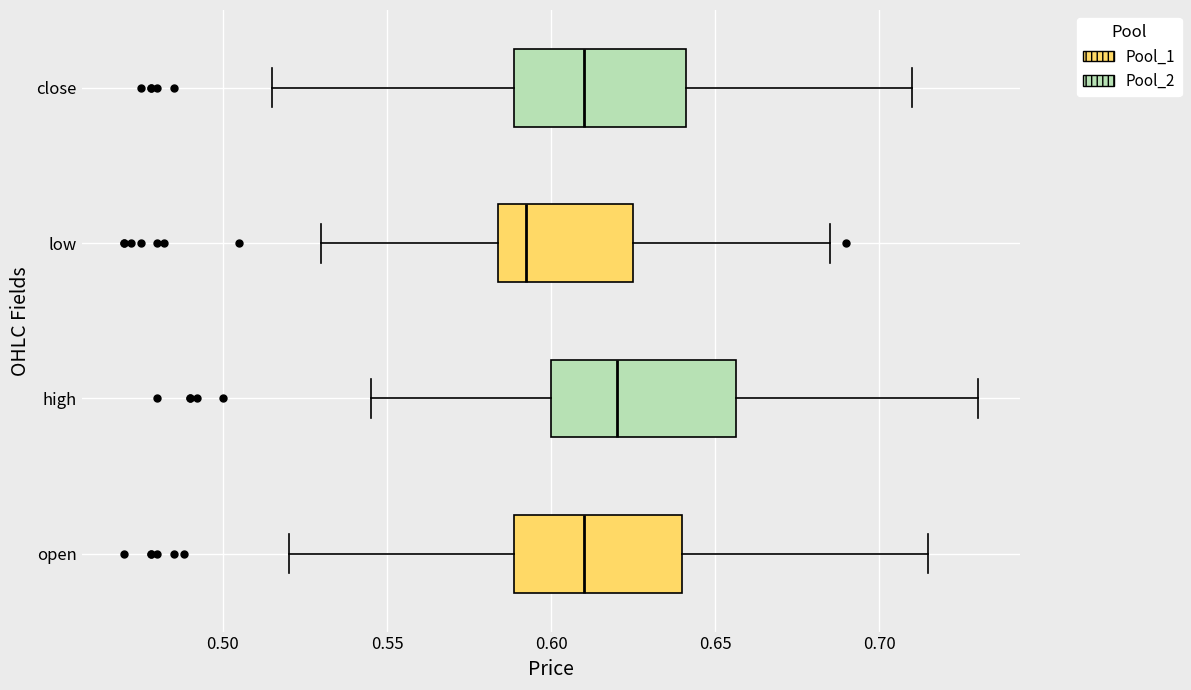

Which box's median line is the furthest to the right?

high